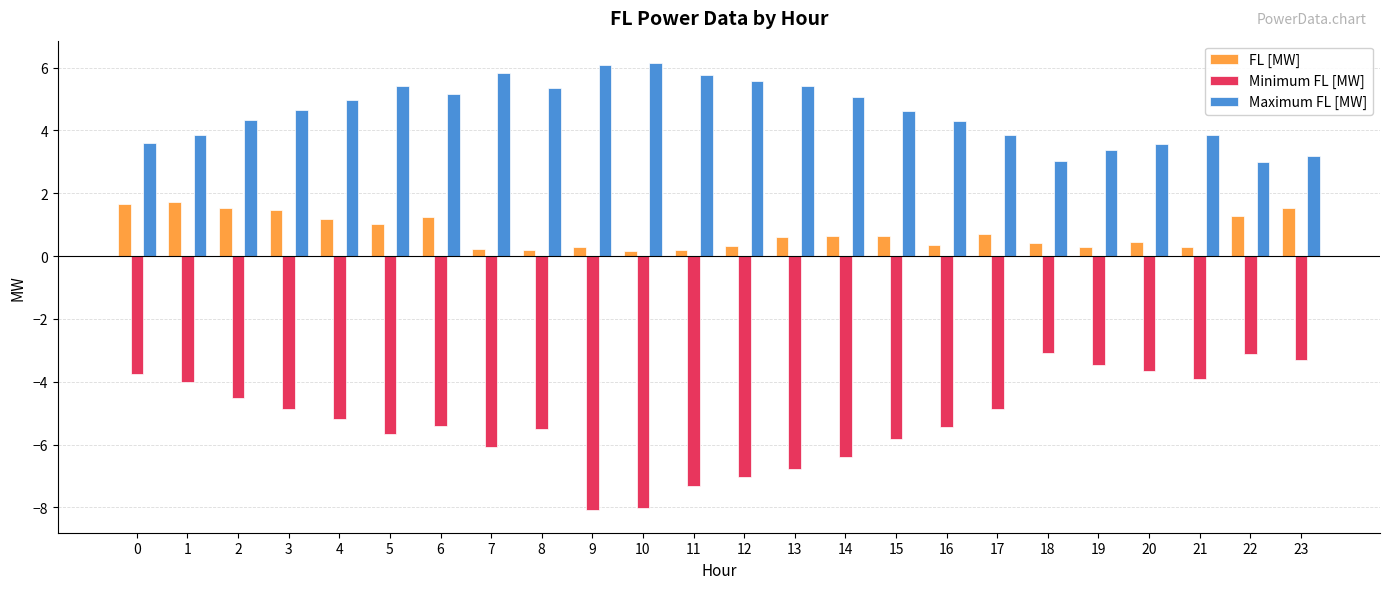

What is the highest value of the Minimum FL [MW] series?

-3.1